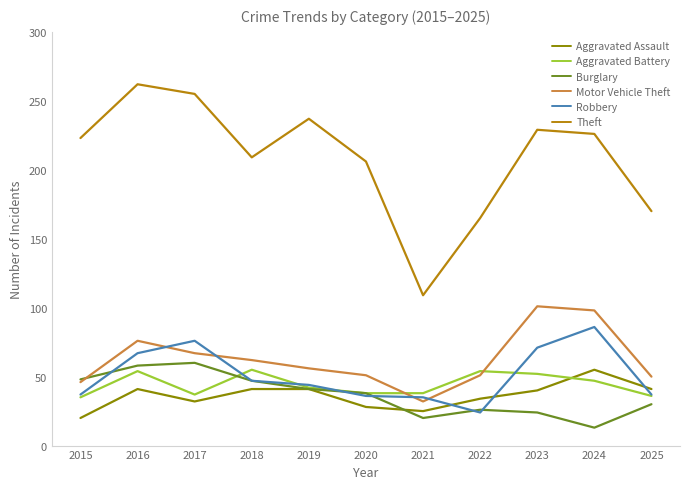

True or false: Aggravated Battery and Theft intersect in this chart.

False